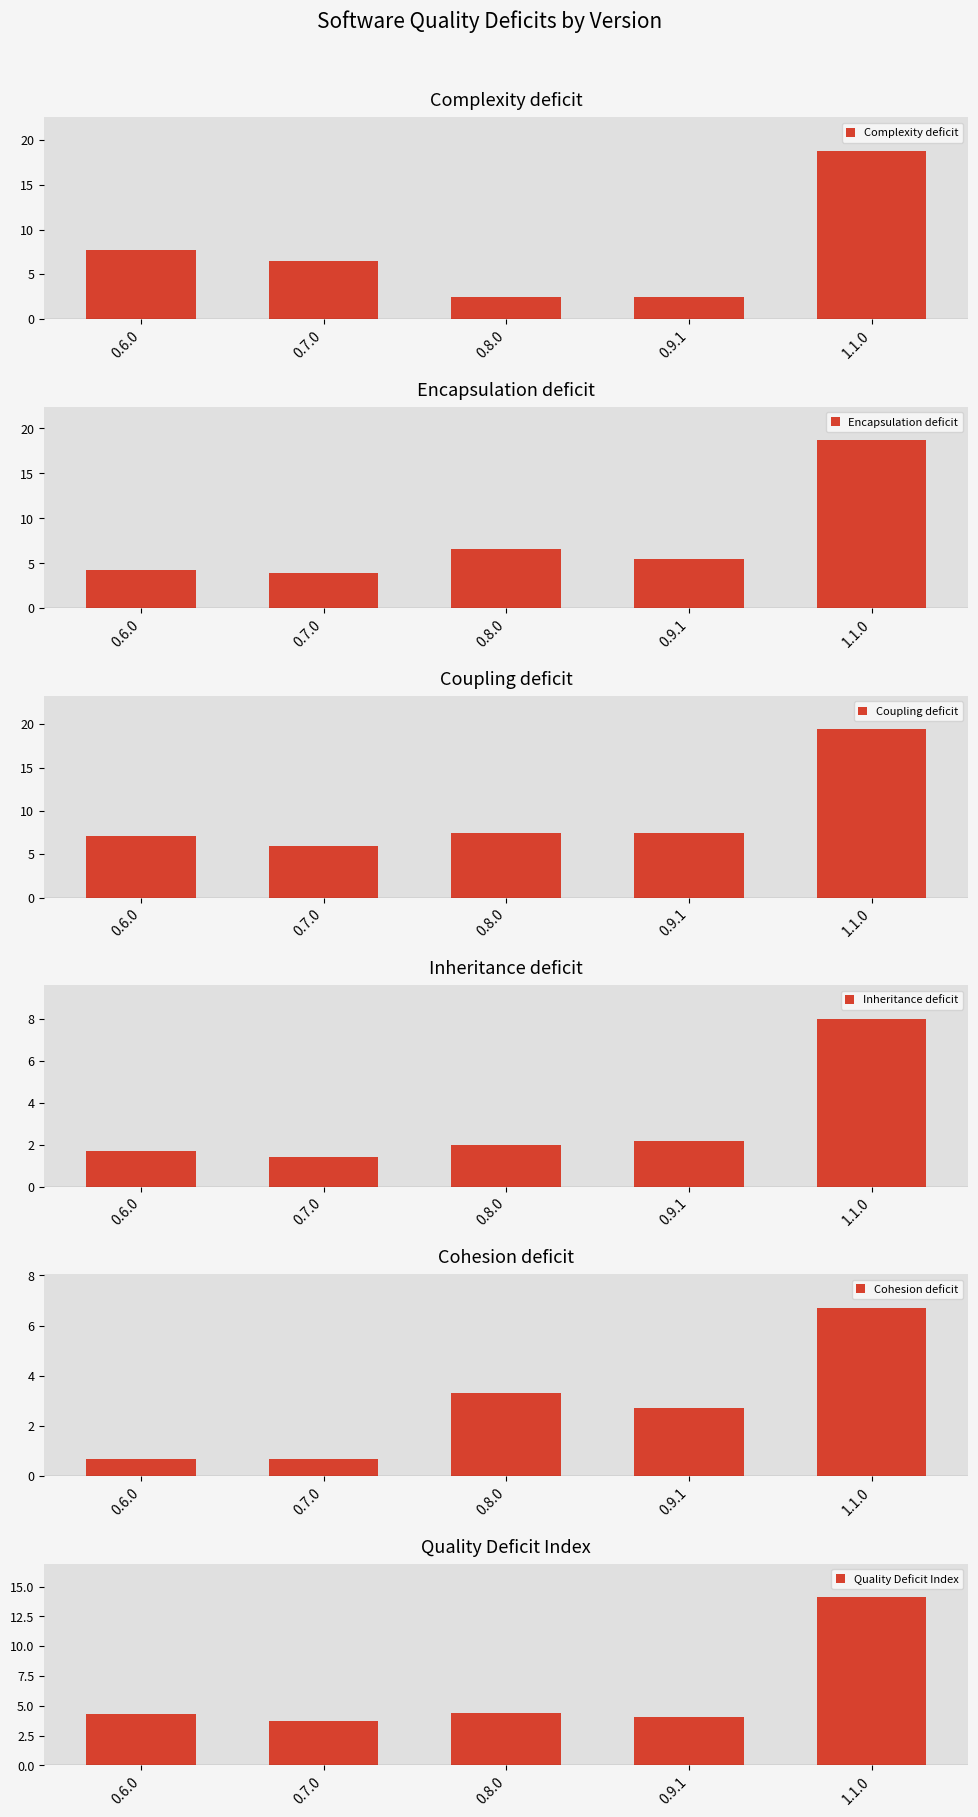

Reading right to left, extract all data points from this chart.

Complexity deficit: 1.1.0=18.8	0.9.1=2.5	0.8.0=2.5	0.7.0=6.5	0.6.0=7.7
Encapsulation deficit: 1.1.0=18.7	0.9.1=5.5	0.8.0=6.6	0.7.0=3.9	0.6.0=4.3
Coupling deficit: 1.1.0=19.4	0.9.1=7.4	0.8.0=7.5	0.7.0=6.0	0.6.0=7.1
Inheritance deficit: 1.1.0=8.0	0.9.1=2.2	0.8.0=2.0	0.7.0=1.4	0.6.0=1.7
Cohesion deficit: 1.1.0=6.7	0.9.1=2.7	0.8.0=3.3	0.7.0=0.7	0.6.0=0.7
Quality Deficit Index: 1.1.0=14.1	0.9.1=4.1	0.8.0=4.4	0.7.0=3.7	0.6.0=4.3